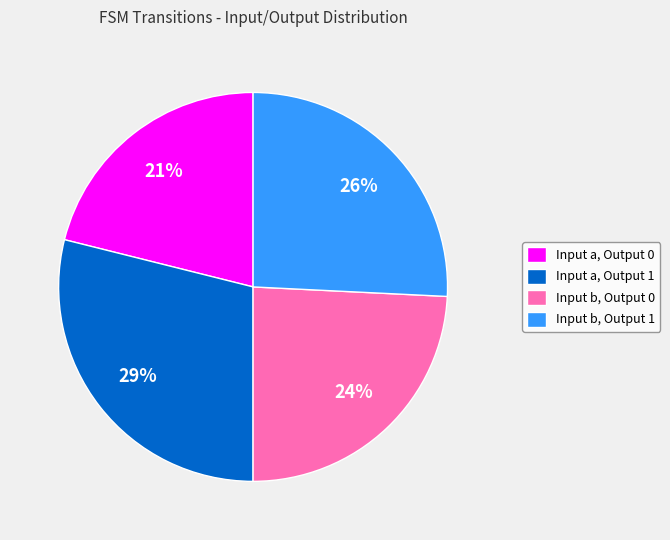

True or false: Input a, Output 1 accounts for 29% of the total.

True